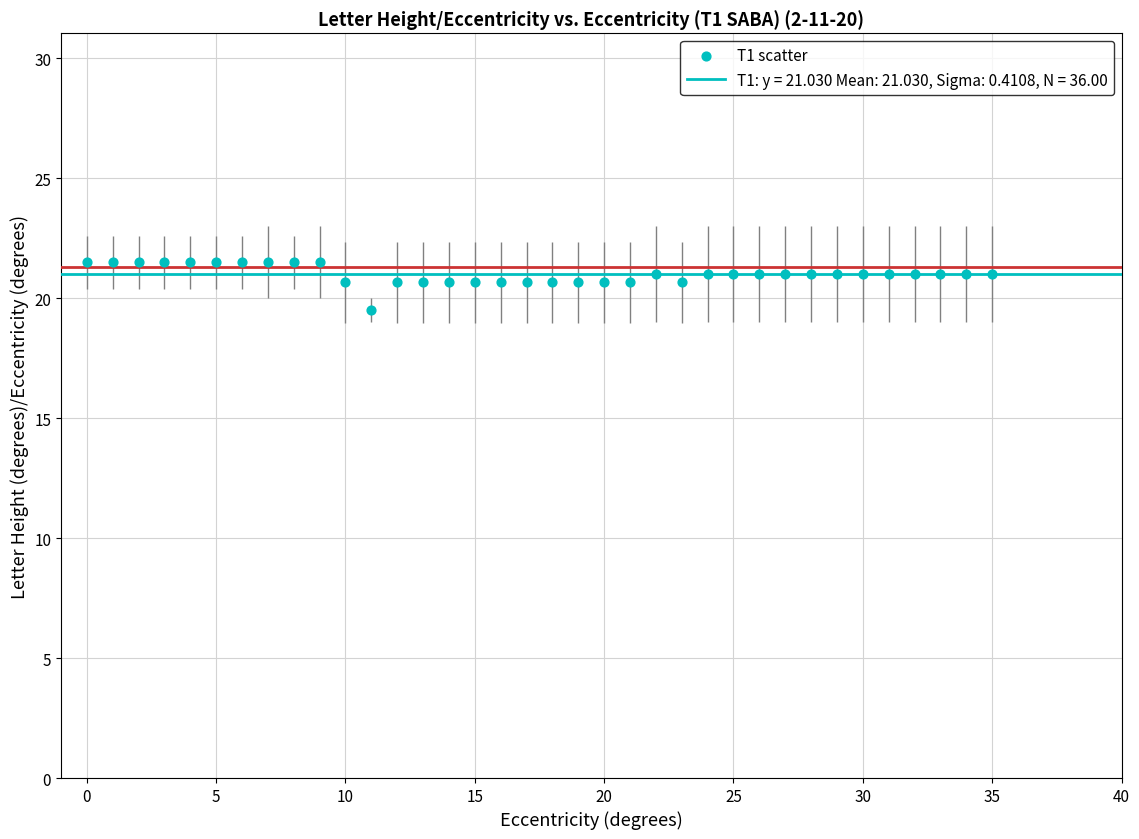

What is the range of Y values (max minus min)?

2.0